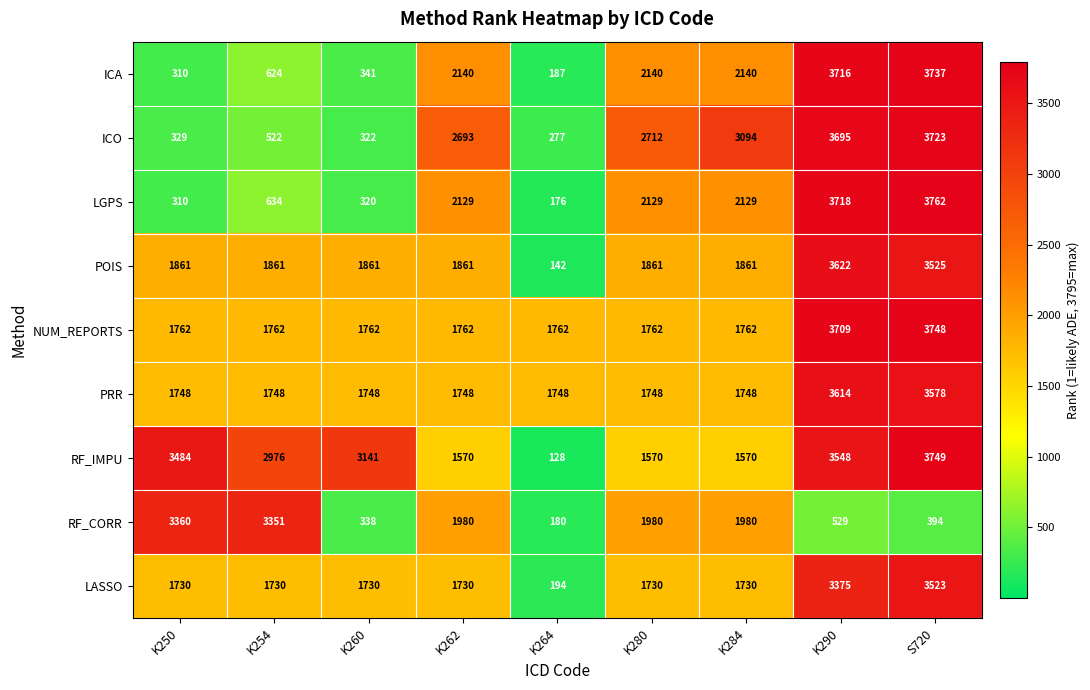

What is the average value of the LGPS series?

1701